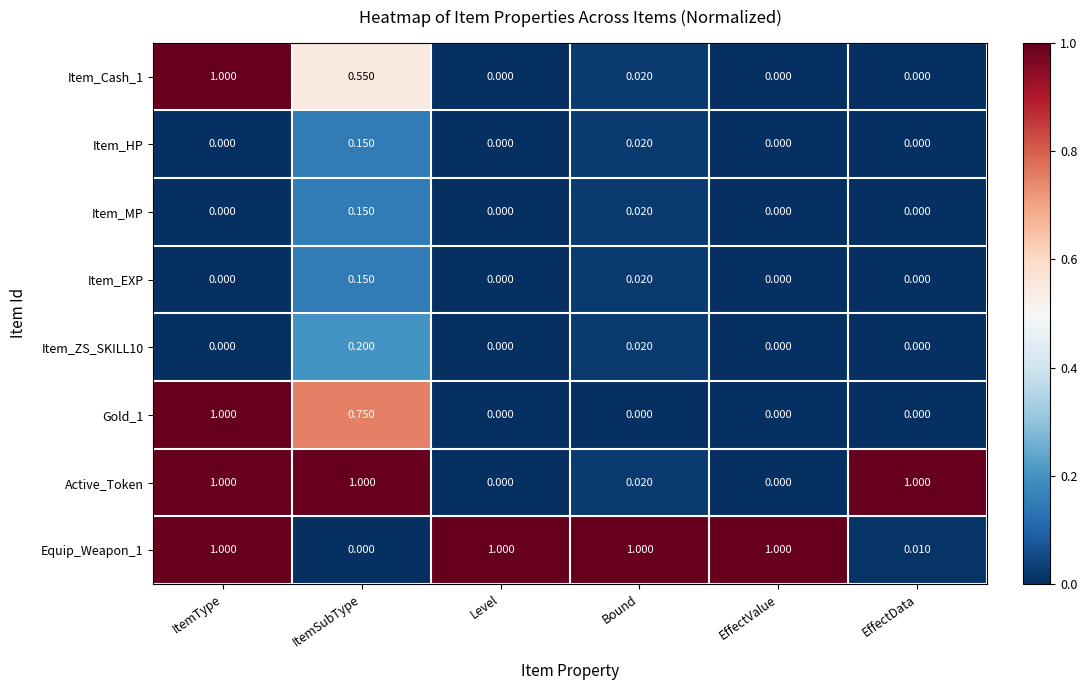

At which category is the sum across all series the highest?

ItemType